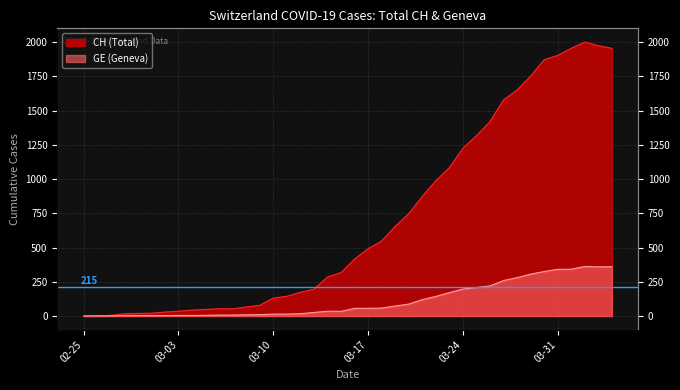

What is the label of the 2nd point from the right?

2020-04-03